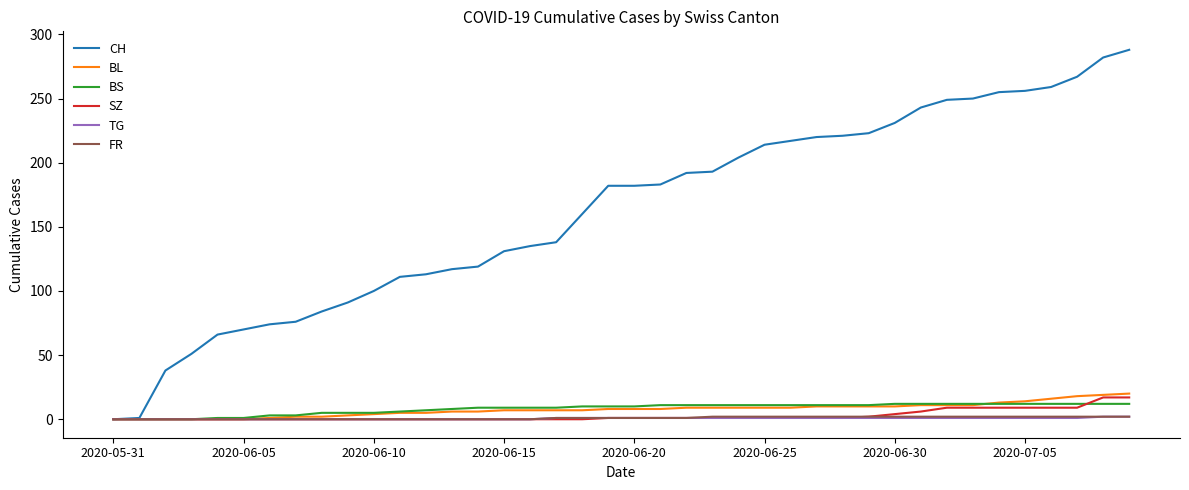

Is this an area chart (filled region under the line)?

No